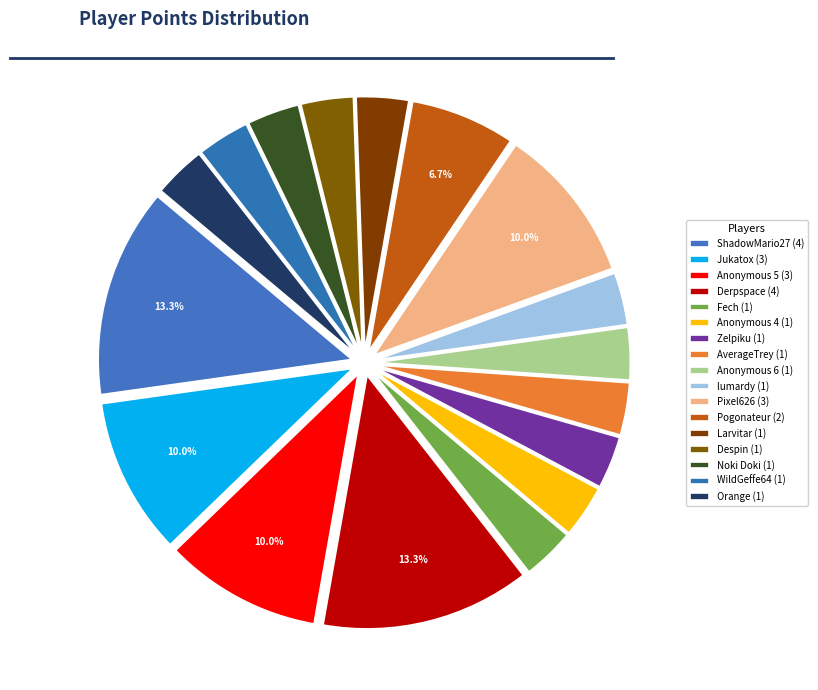

Count the number of slices in the pie.

17